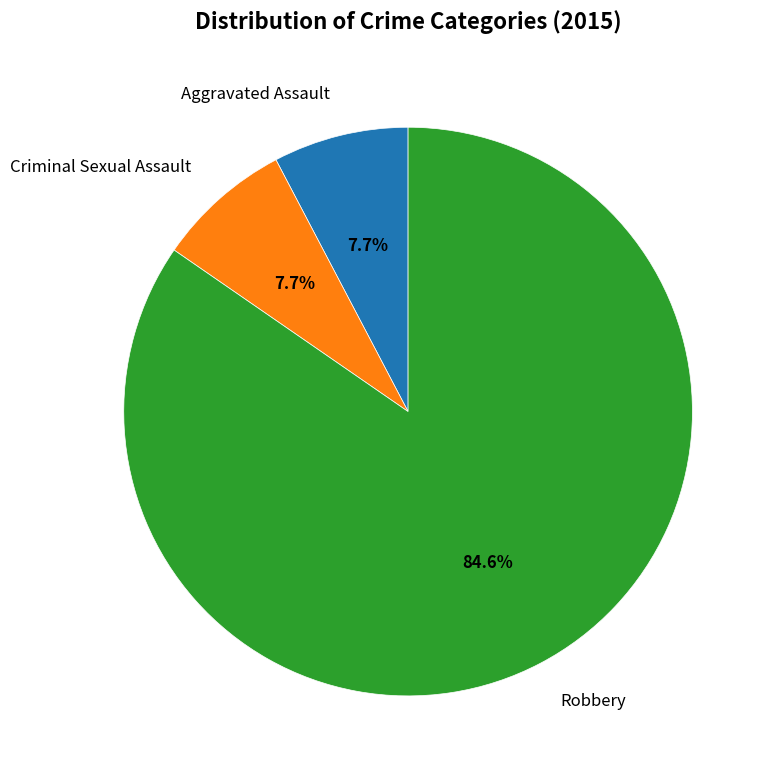

The Robbery slice represents 85% of the pie. True or false?

True